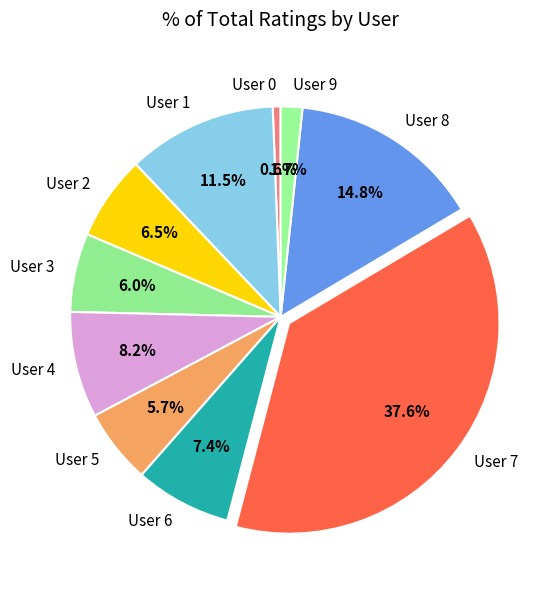

To the nearest percent, what portion does User 7 represent?

38%